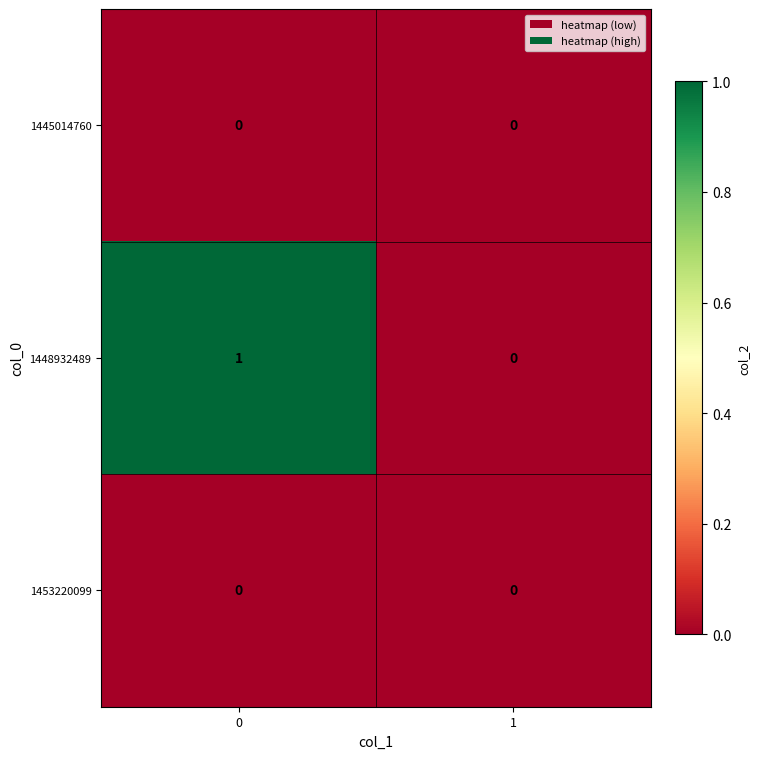

The 1448932489 series shows 1 at 0. True or false?

True